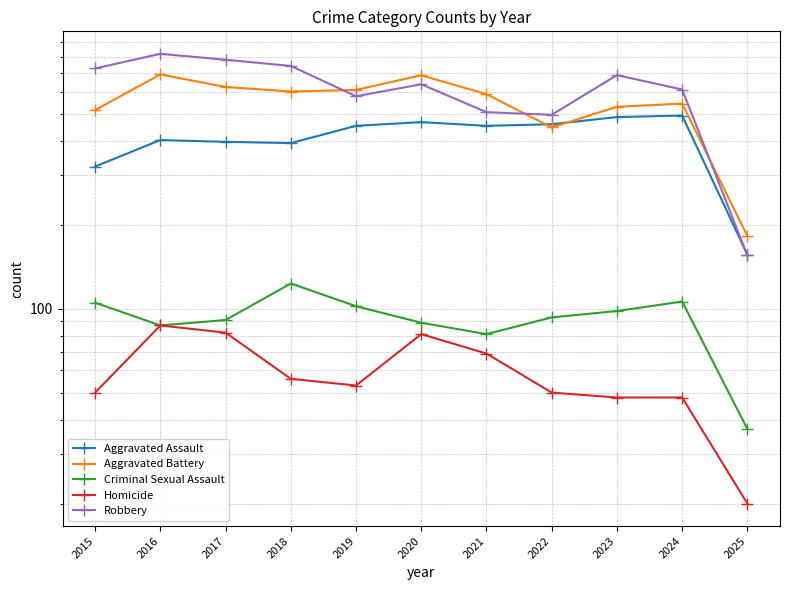

What is the difference between the Aggravated Assault values at 2019 and 2024?

40